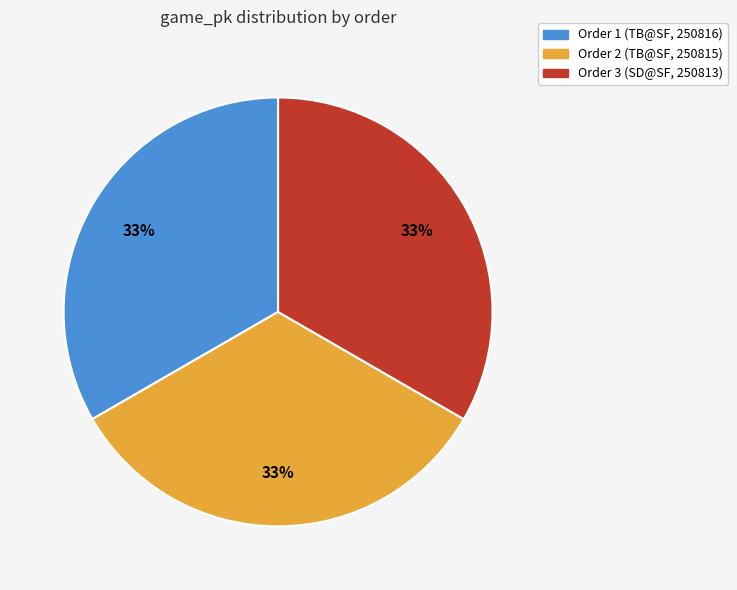

Does Order 1 (TB@SF, 250816) represent more than half of the total?

No